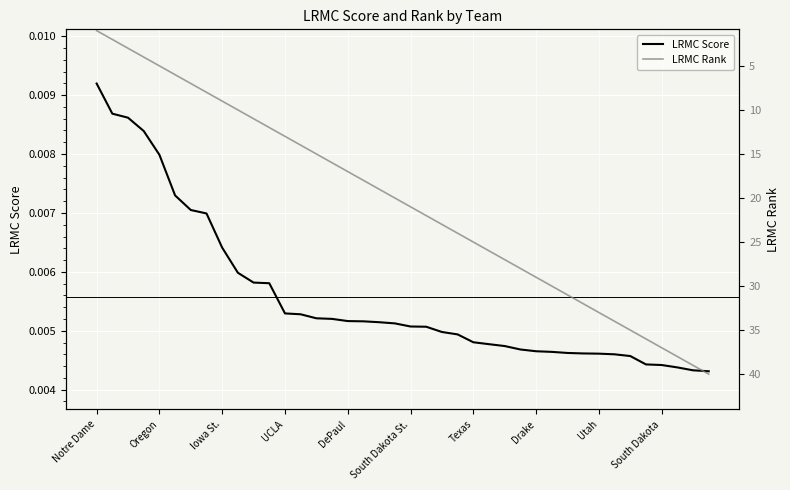

At which label does LRMC Score reach its peak?

Notre Dame